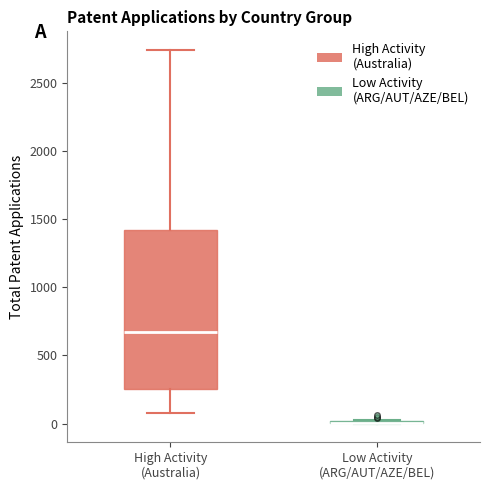

Comparing the boxes themselves (not the whiskers), which one is the tallest?

High Activity (Australia)